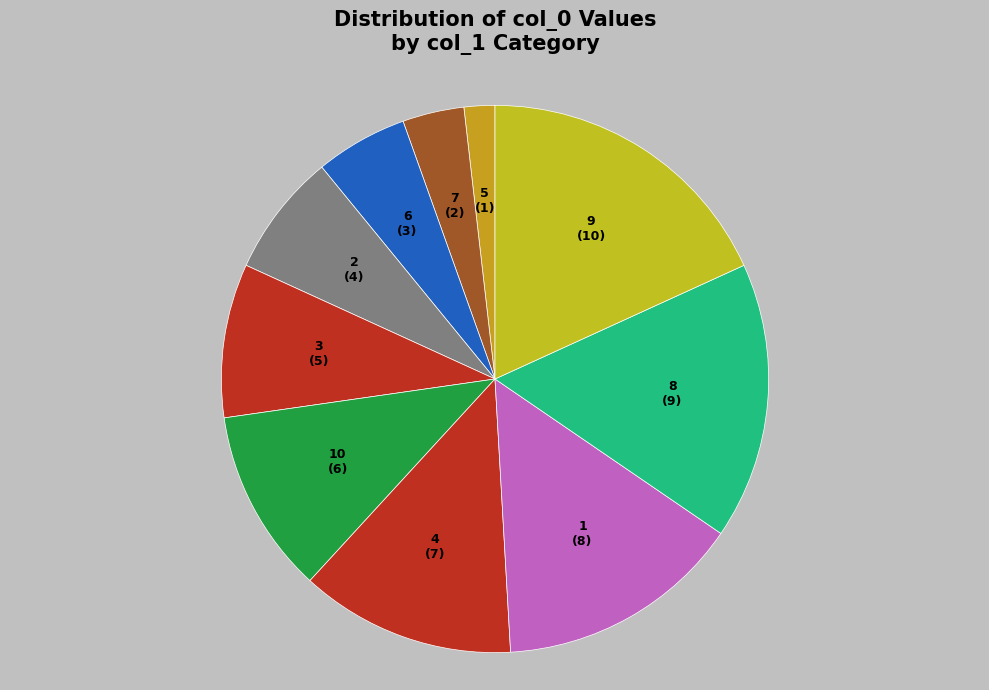

Is it true that 10 is 11% of the pie?

True